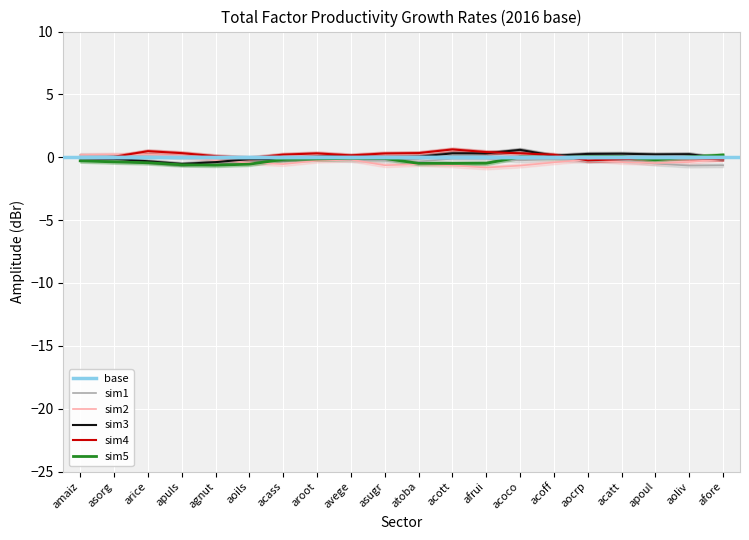

What is the maximum value for sim5?

0.2